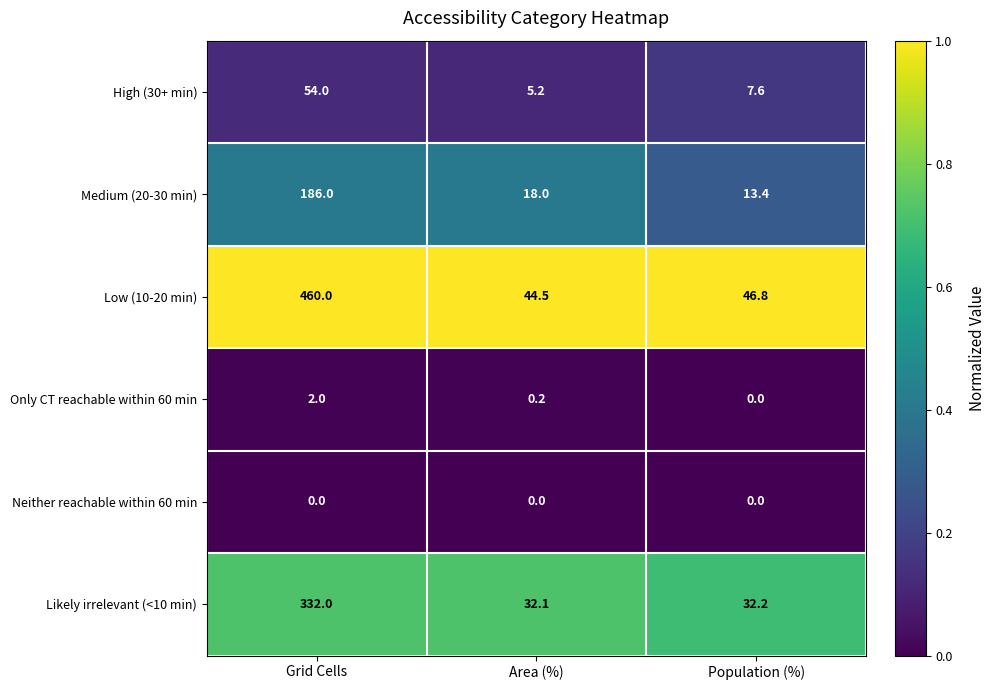

Which category has the lowest value in the Low (10-20 min) series?

Area (%)